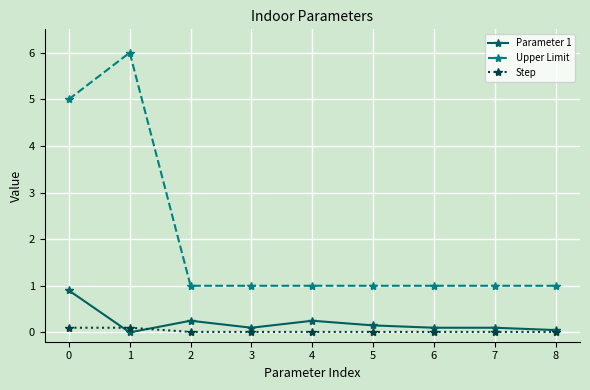

True or false: Parameter 1 and Upper Limit intersect in this chart.

False